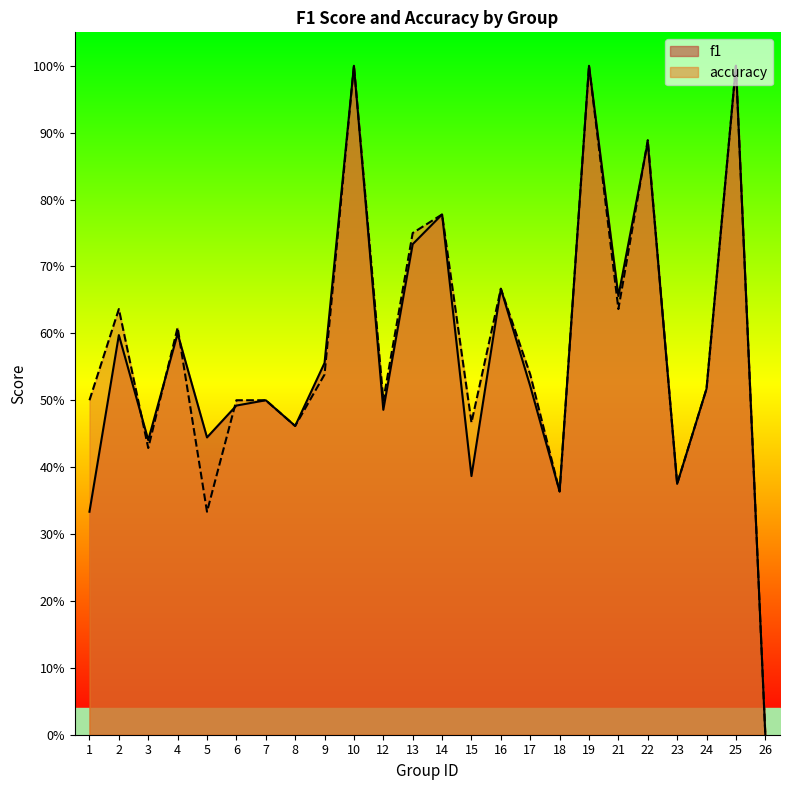

Where is the first local minimum for f1?

3